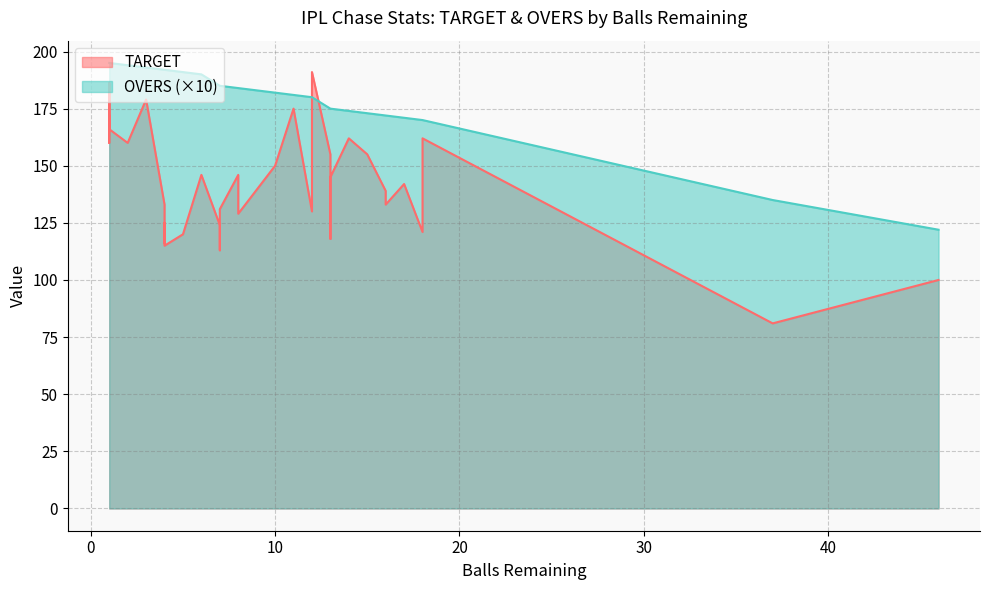

True or false: OVERS and TARGET intersect in this chart.

False